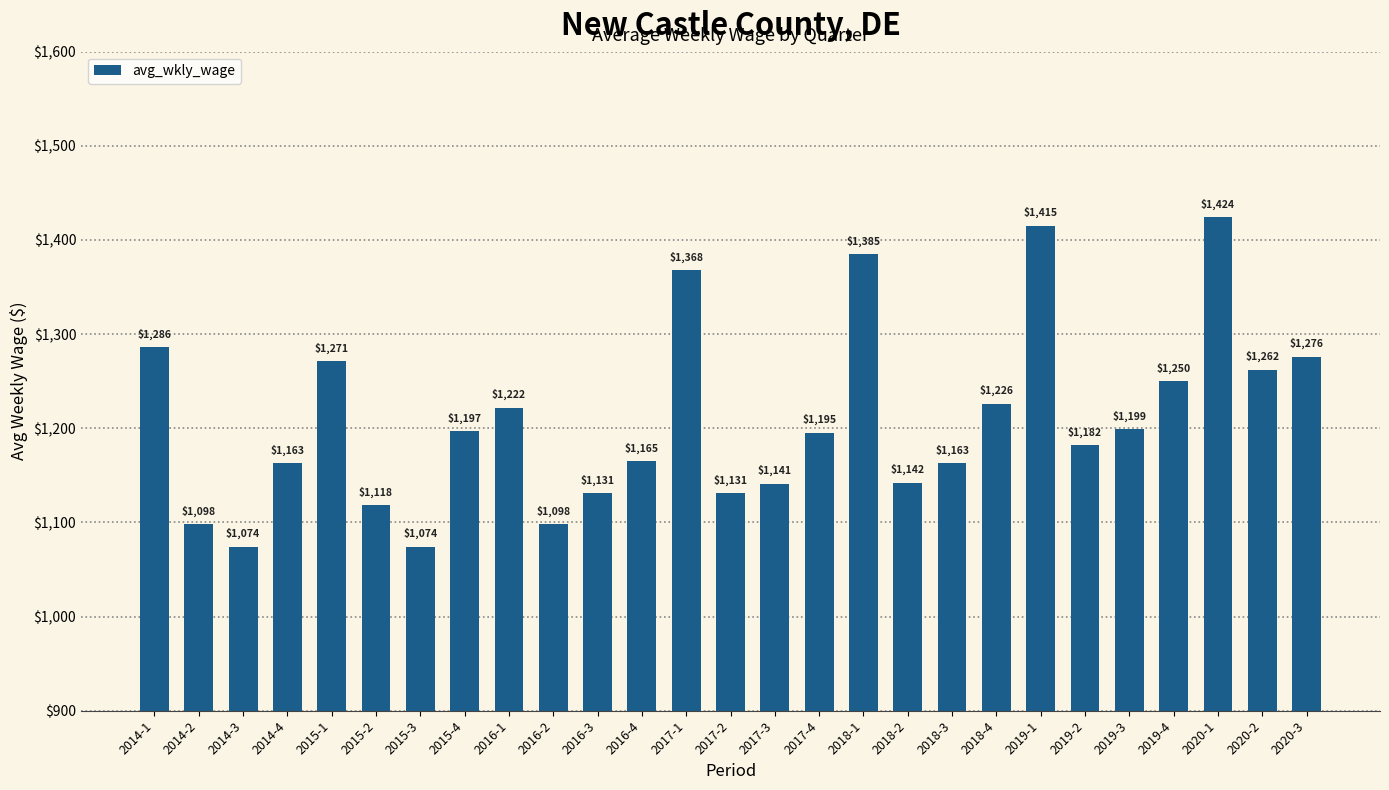

Where does the data first go above 1195?

2014-1